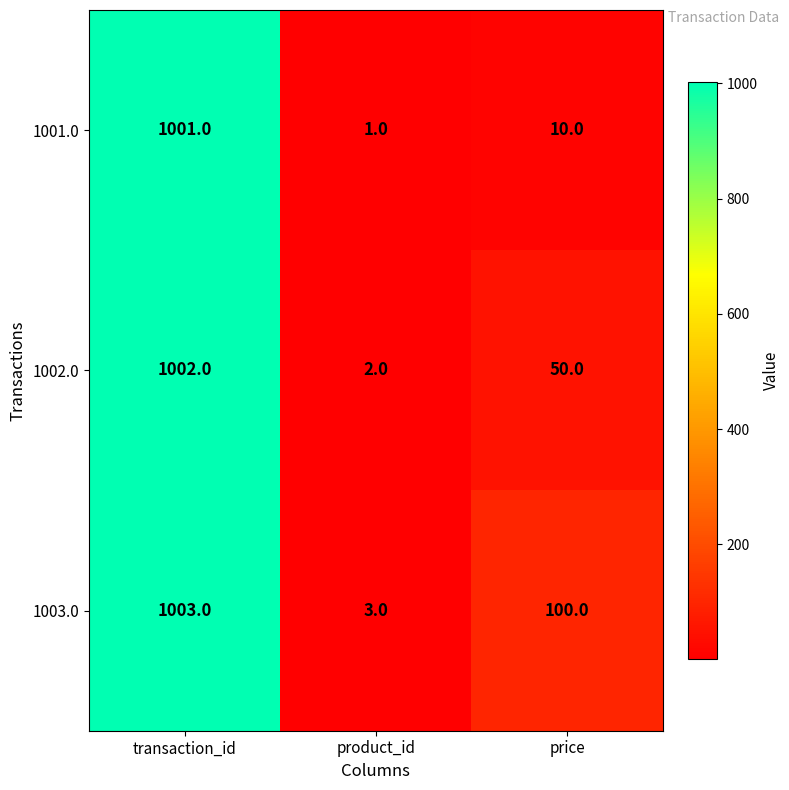

The 1003.0 series shows 3 at product_id. True or false?

True